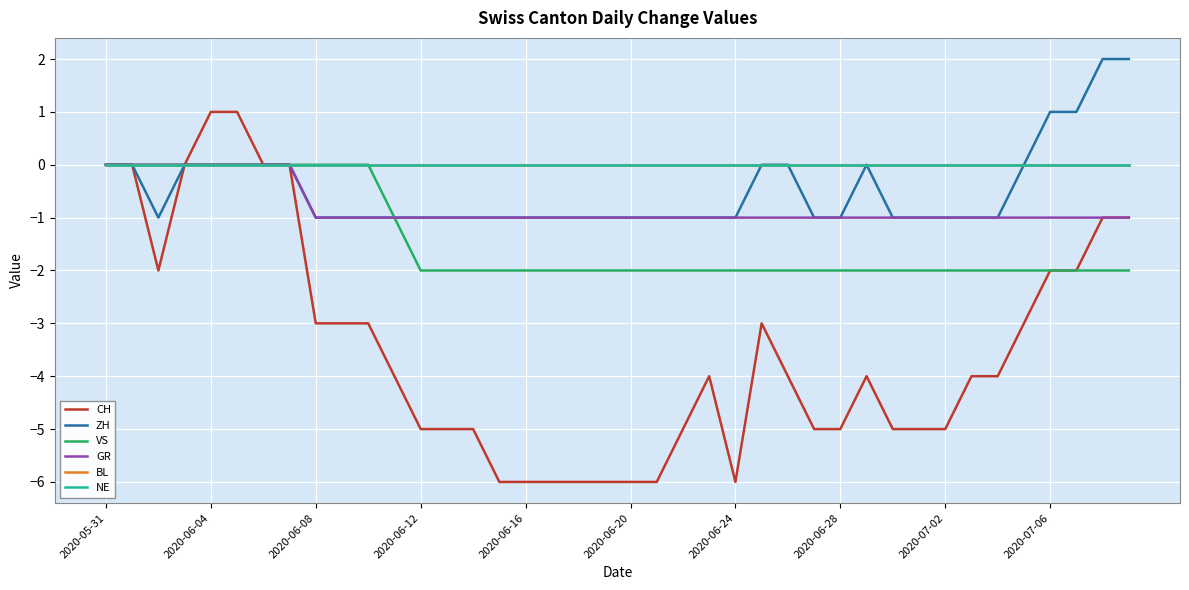

Does the chart have visible grid lines?

Yes